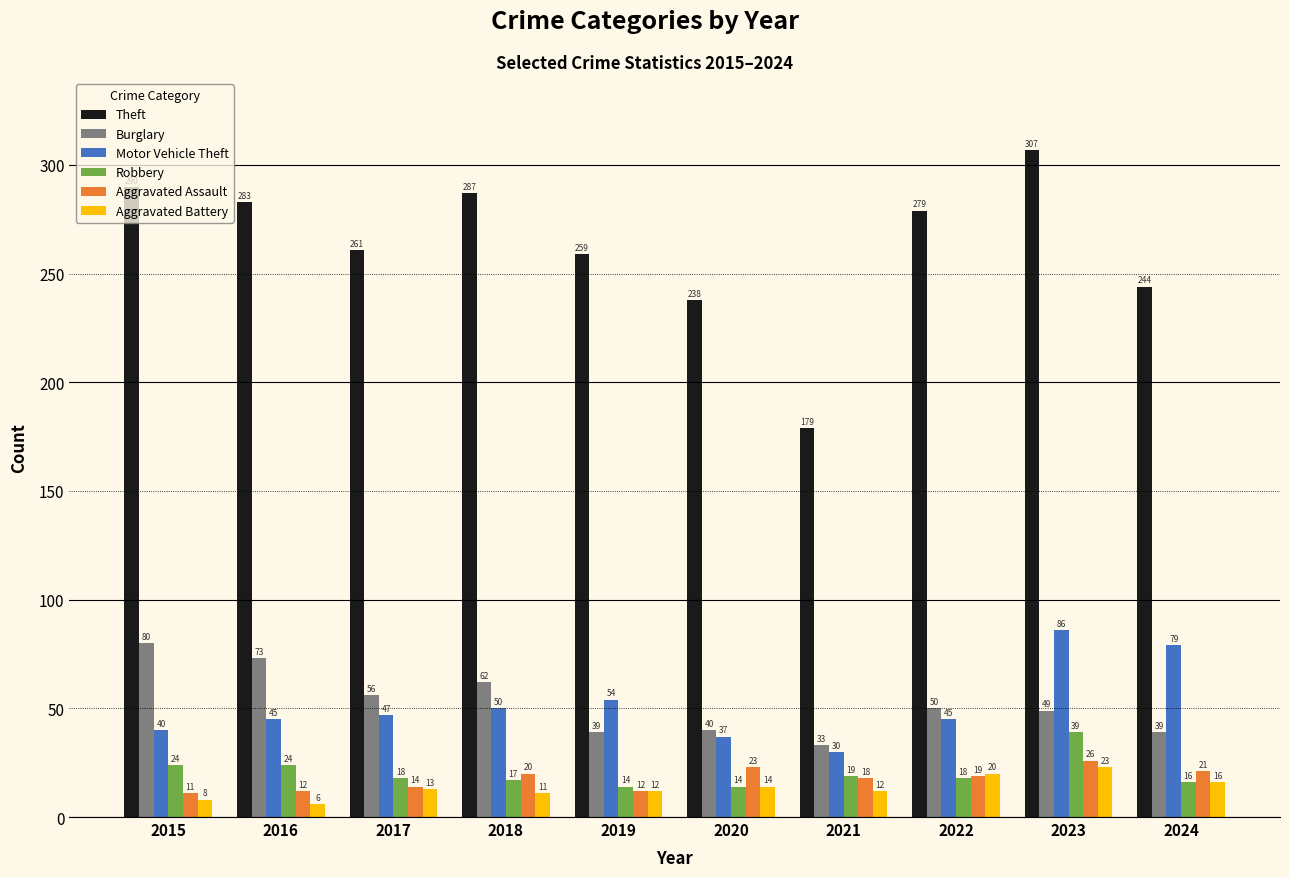

What is the maximum value shown in the chart?

307